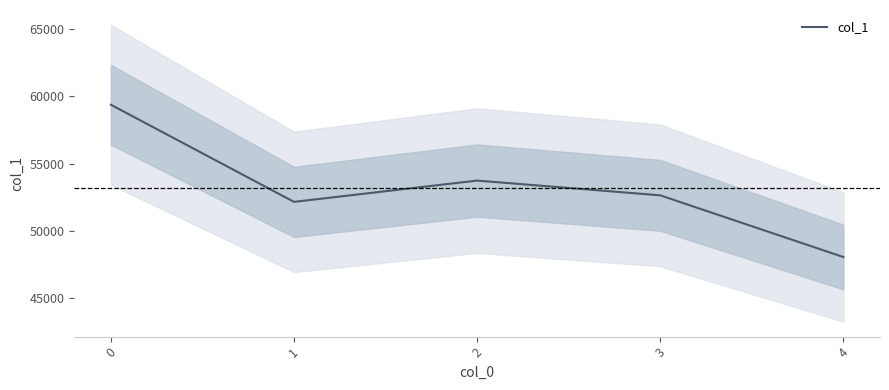

Rank the categories by value from highest to lowest.

0, 2, 3, 1, 4